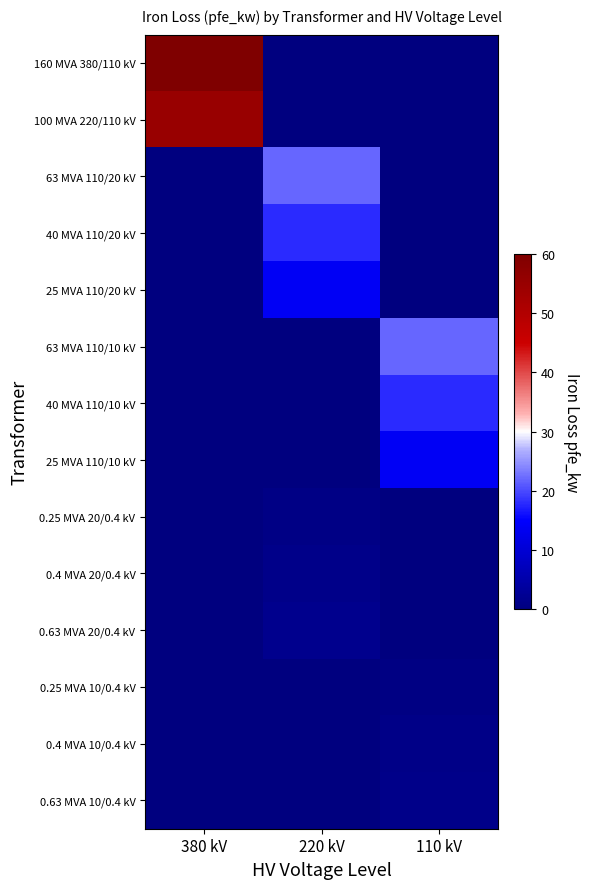

At how many categories does at least one series exceed 22?

1